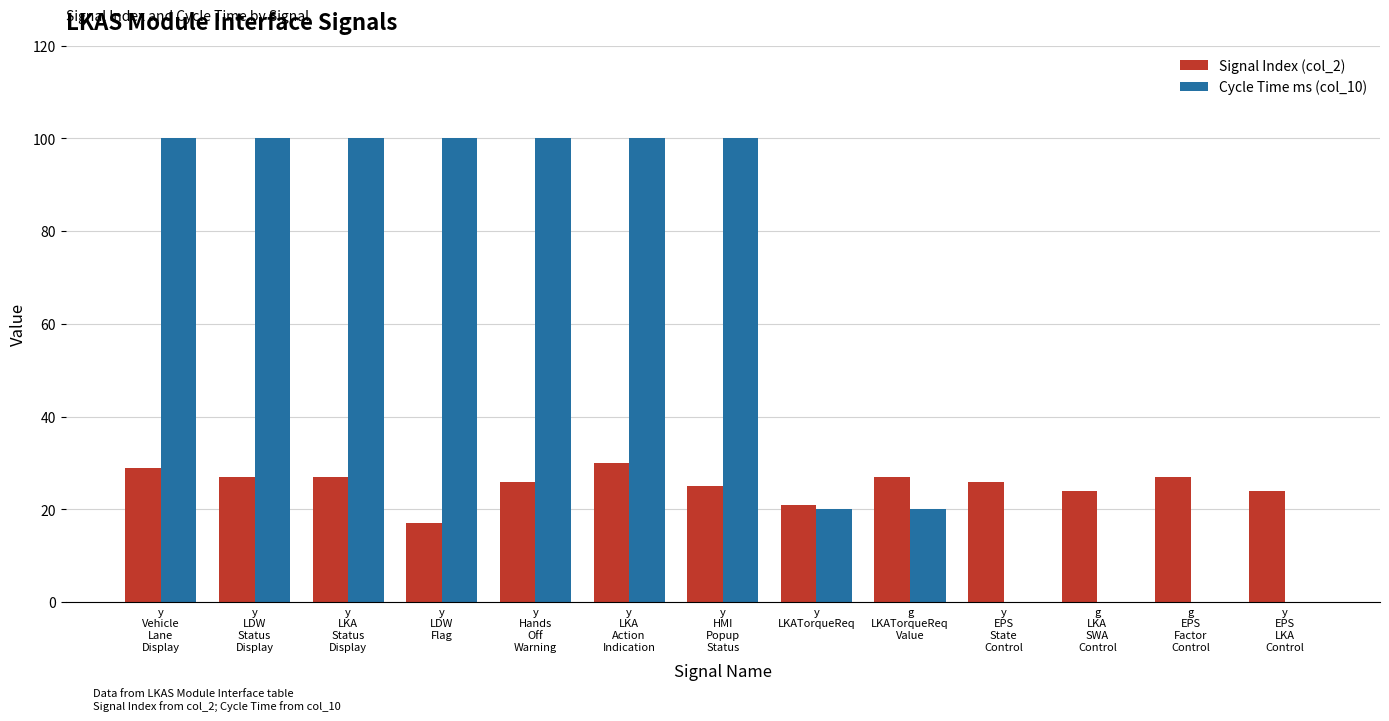

What is the highest value of the Cycle Time ms (col_10) series?

100